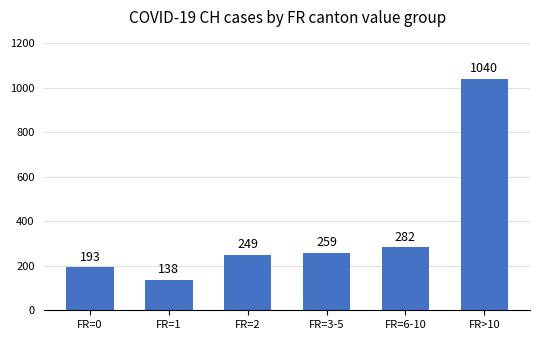

Reading left to right, transcribe all the data shown in this chart.

FR=0=193	FR=1=138	FR=2=249	FR=3-5=259	FR=6-10=282	FR>10=1040